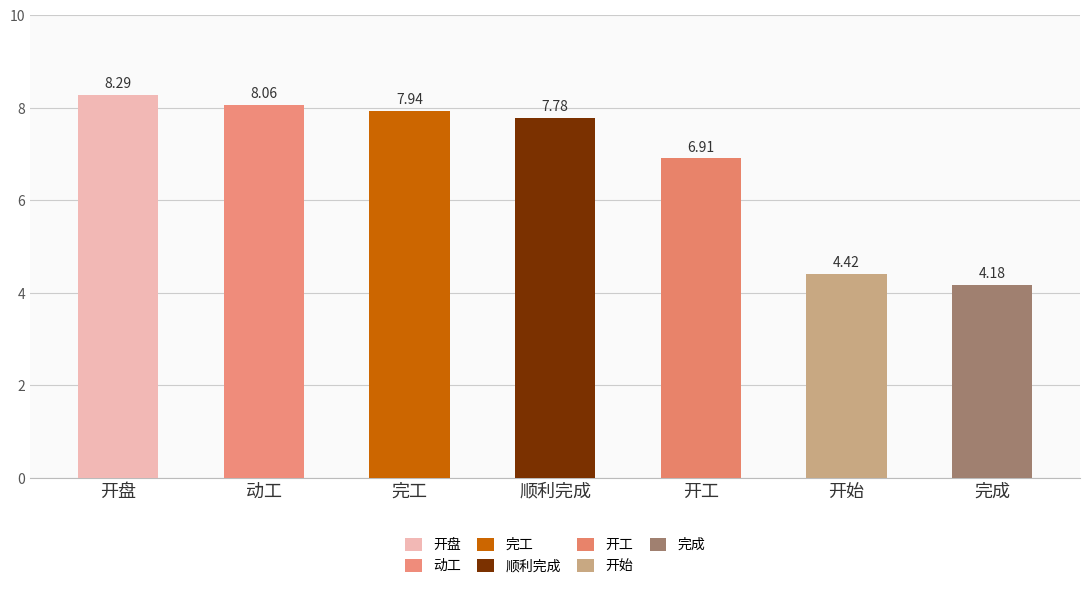

List the labels in order of value, largest first.

开盘, 动工, 完工, 顺利完成, 开工, 开始, 完成